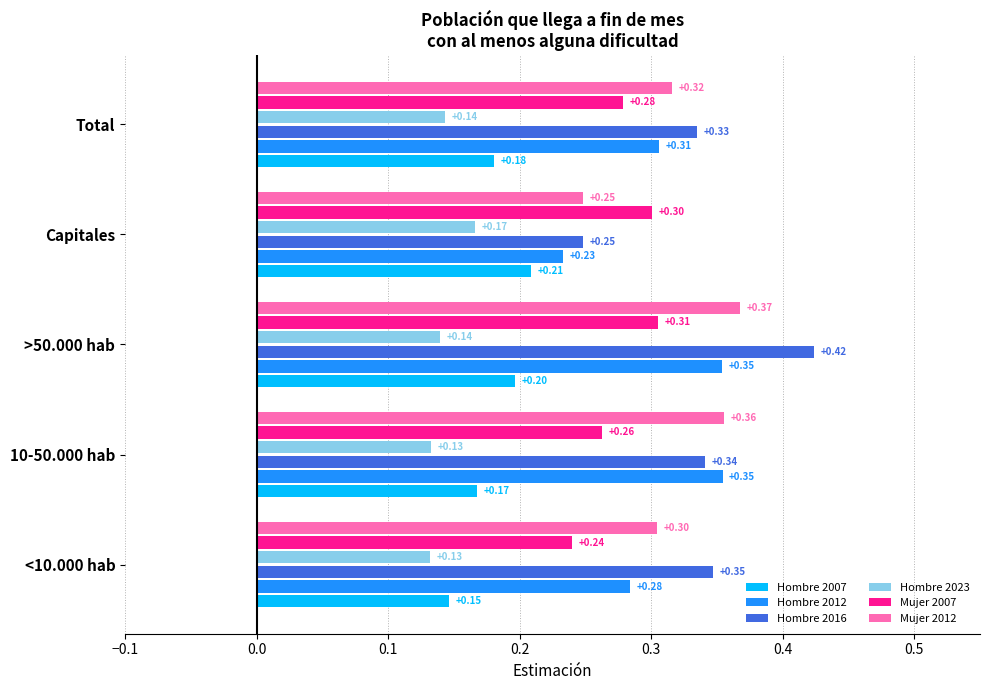

What is the sum of the Hombre 2023 values at 10-50.000 hab and >50.000 hab?

0.3